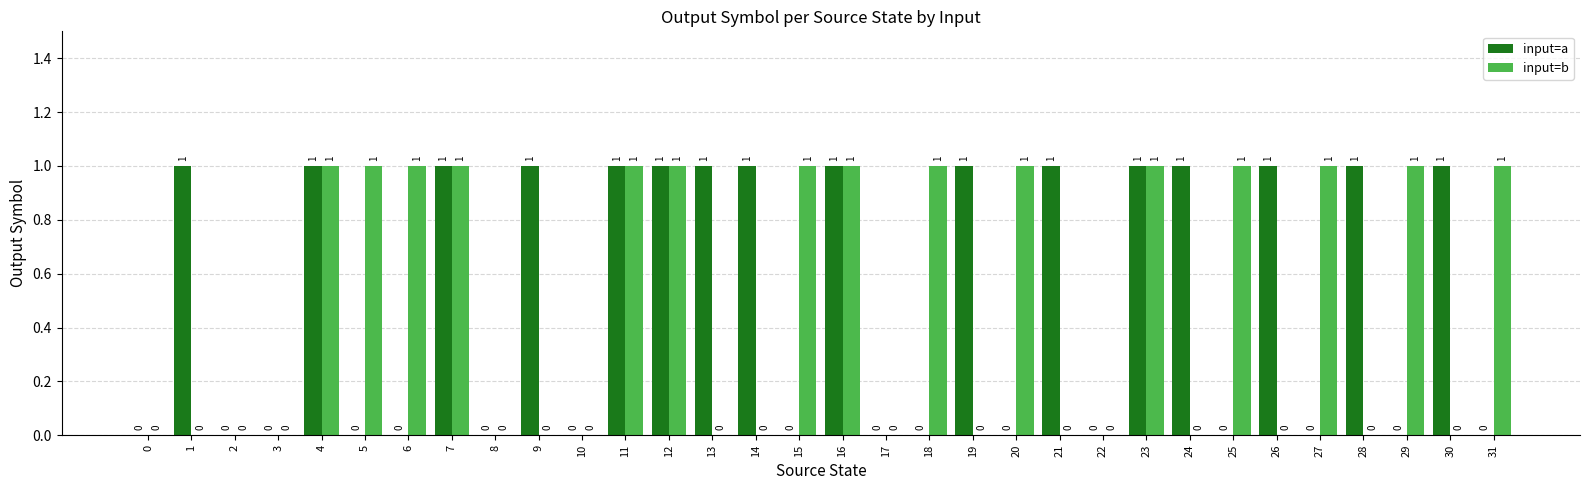

What is the sum of all input=b values?

15